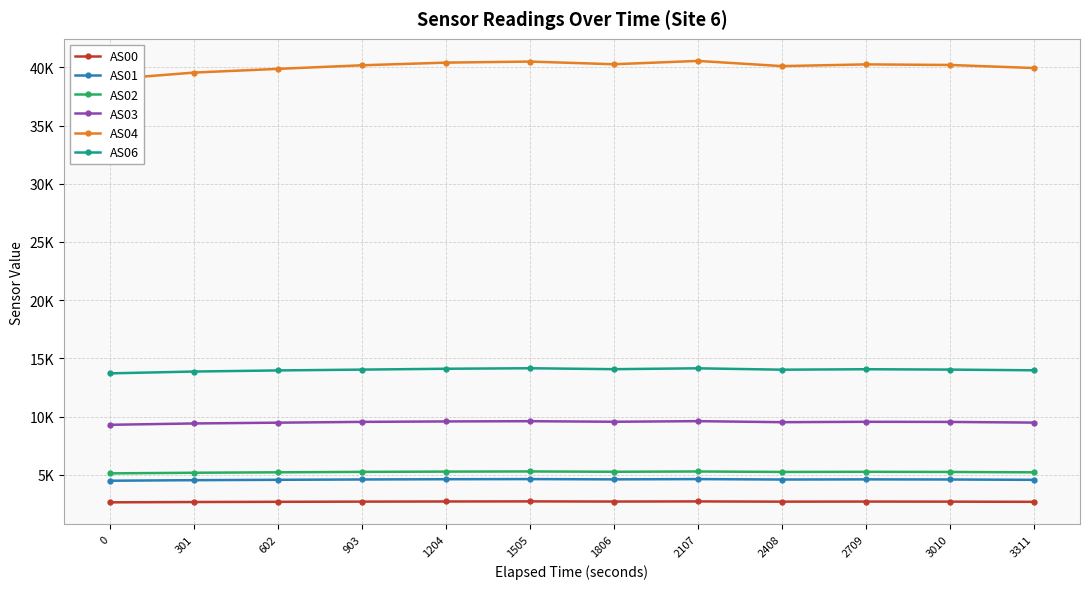

What is the highest value of the AS00 series?

2720